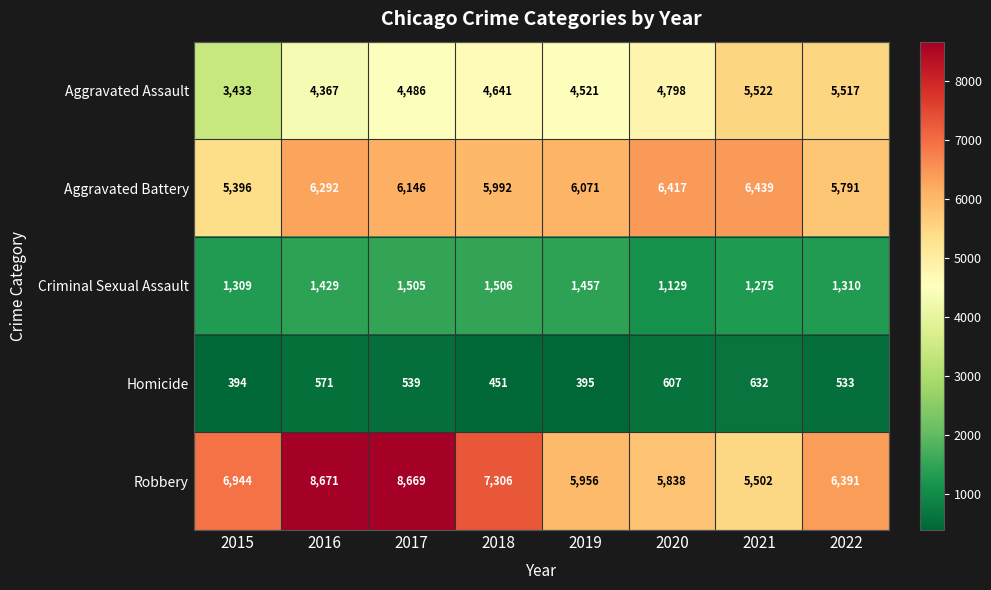

What is the sum of the Homicide values at 2022 and 2018?

984